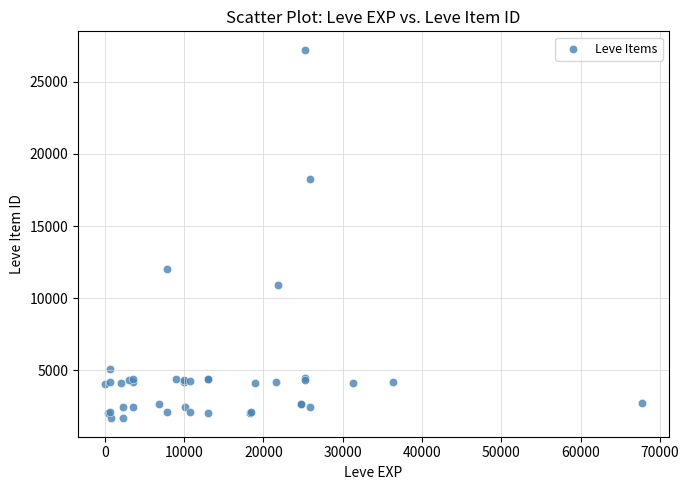

What Y value in the scatter plot is closest to 14448?

12018